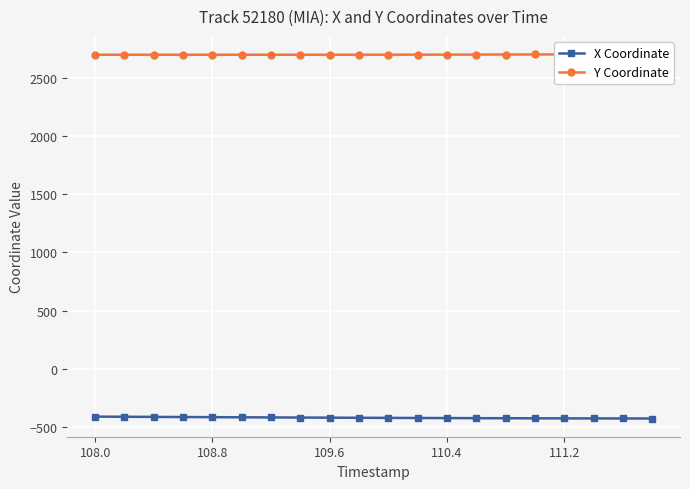

What are all the series names shown in the legend?

X Coordinate, Y Coordinate